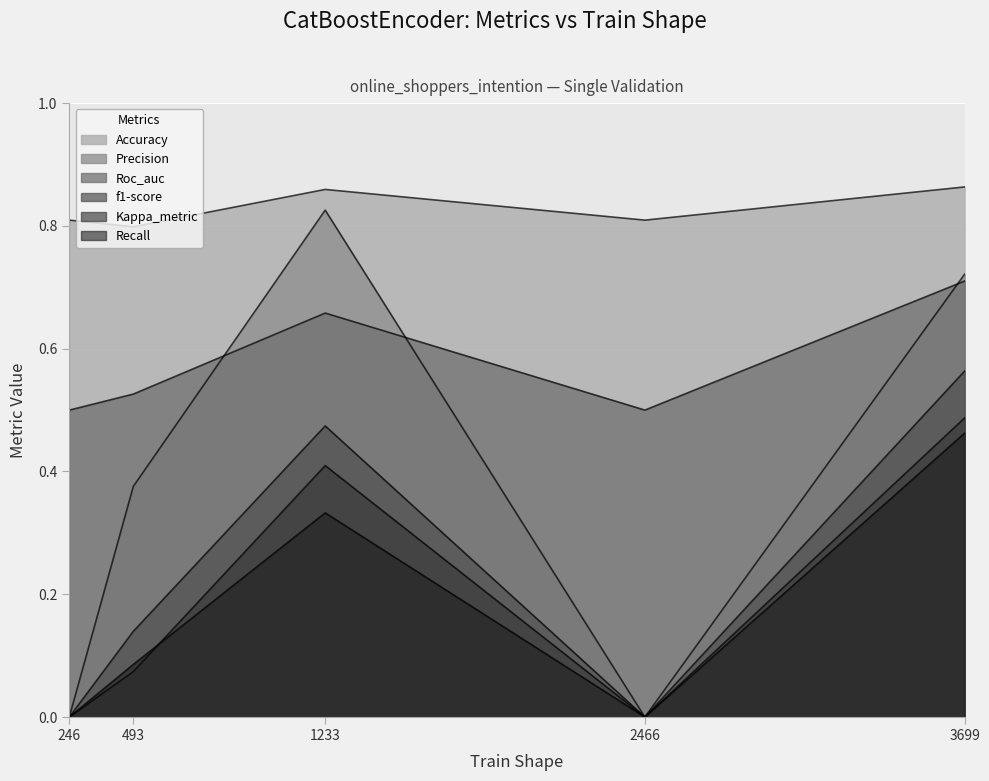

Count the number of data series in this chart.

6